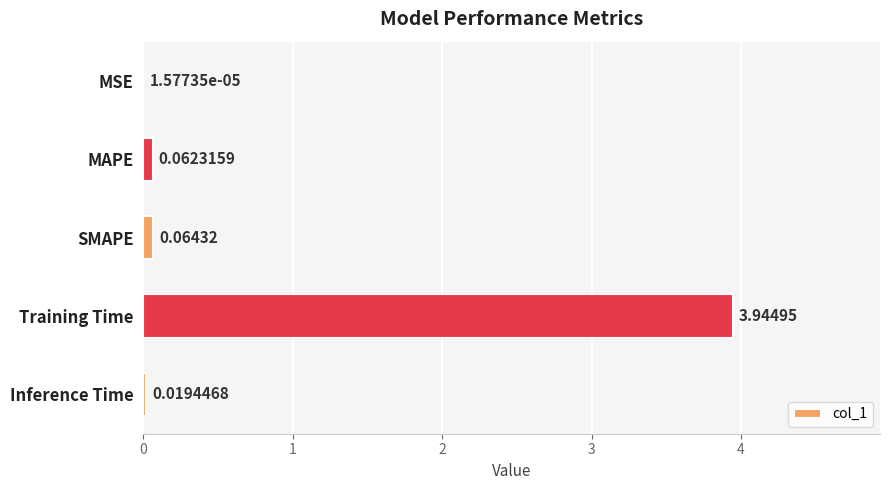

Are the bars horizontal?

Yes